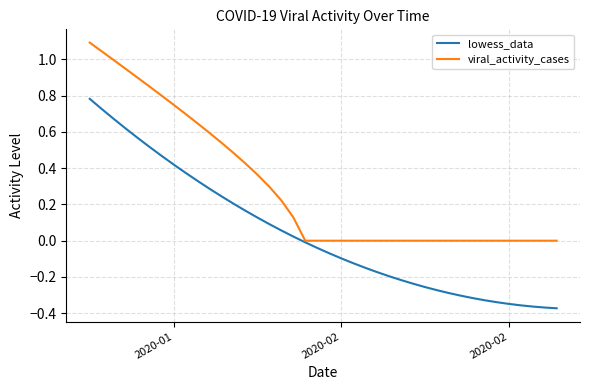

Which series has the largest total across all categories?

viral_activity_cases